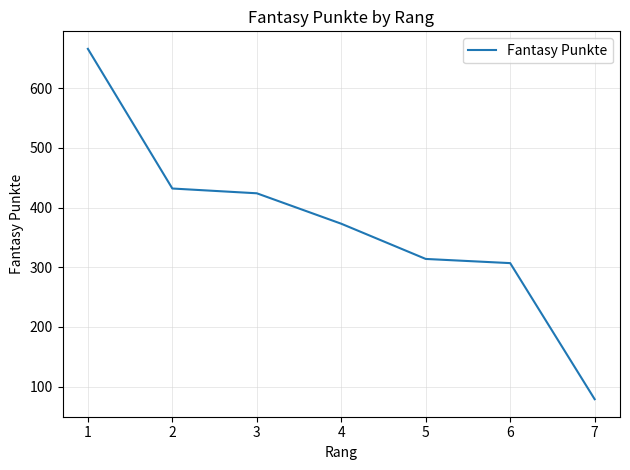

What is the smallest value displayed?

79